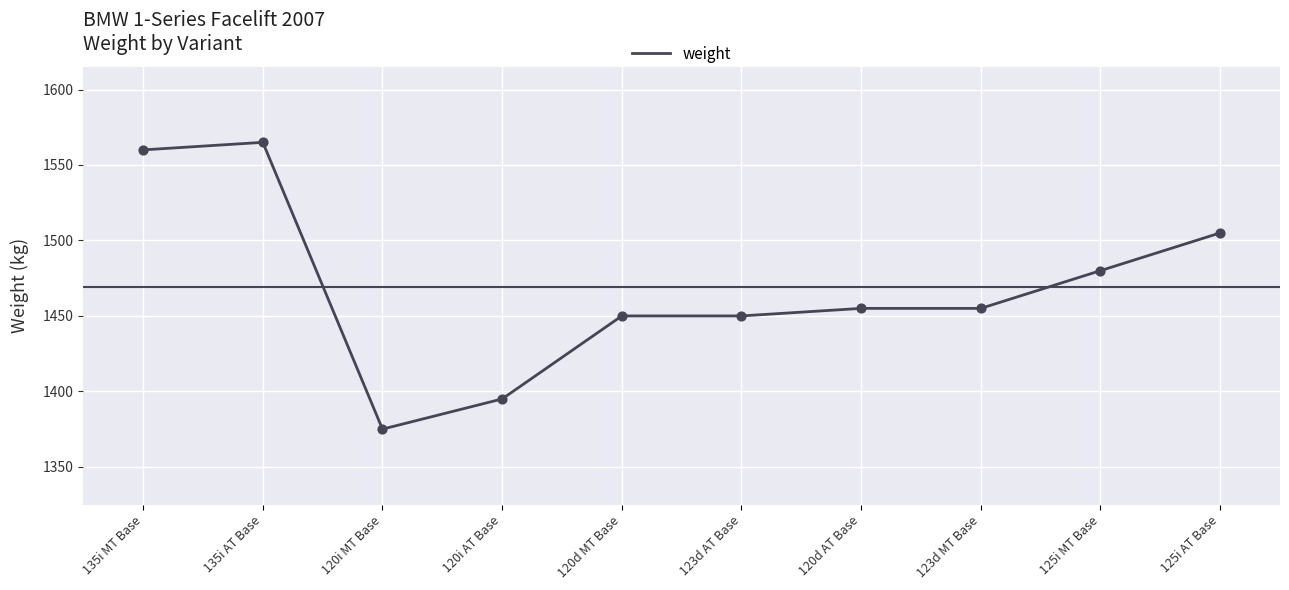

What is the ratio of the value at 120i MT Base to the value at 135i AT Base?

0.9